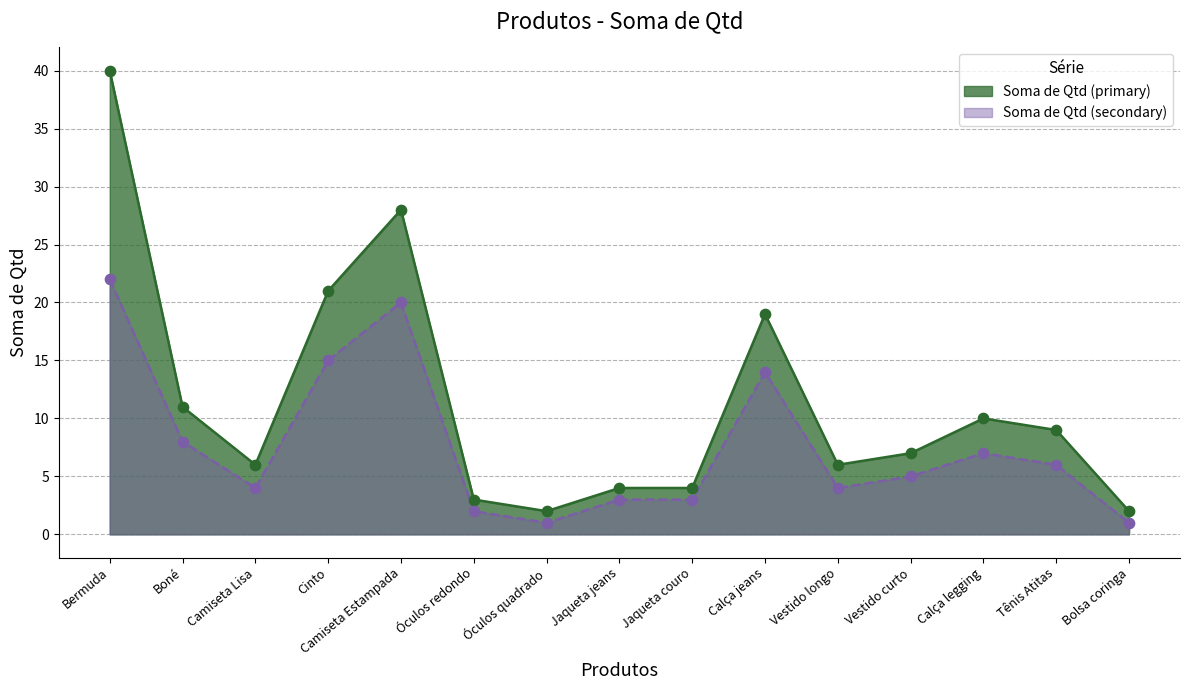

What are all the series names shown in the legend?

Soma de Qtd (primary), Soma de Qtd (secondary)